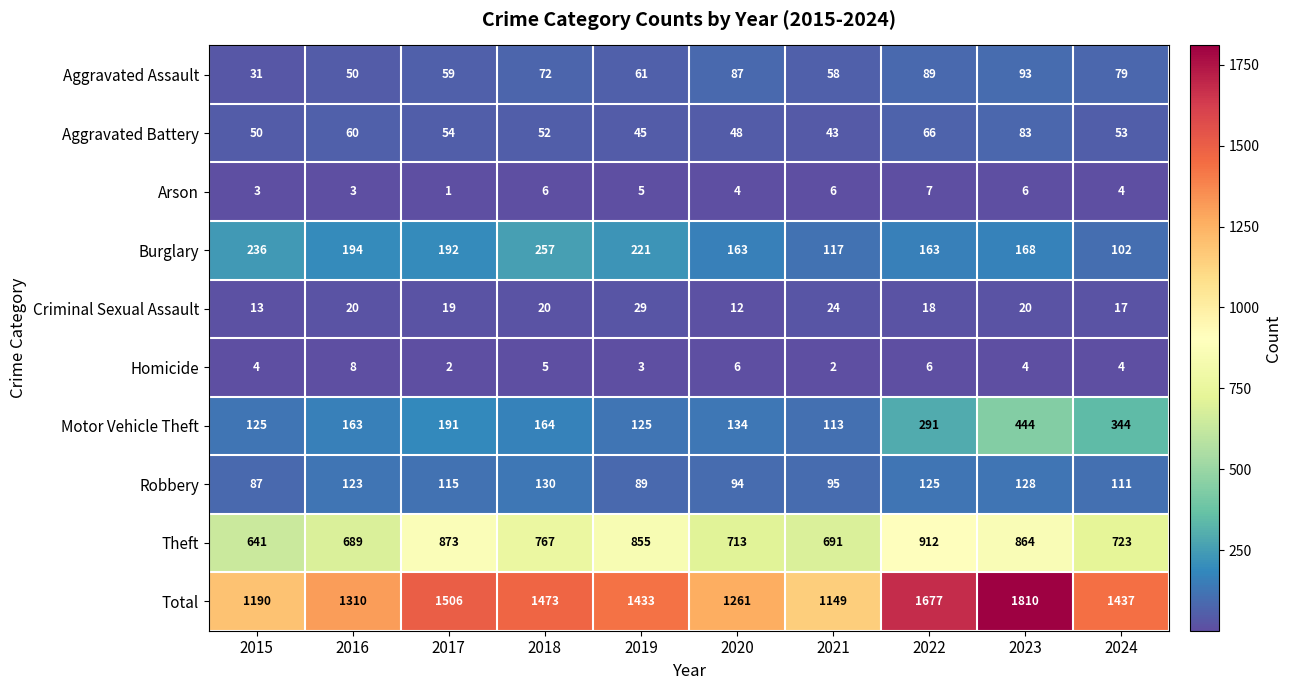

Count the number of categories in the chart.

10